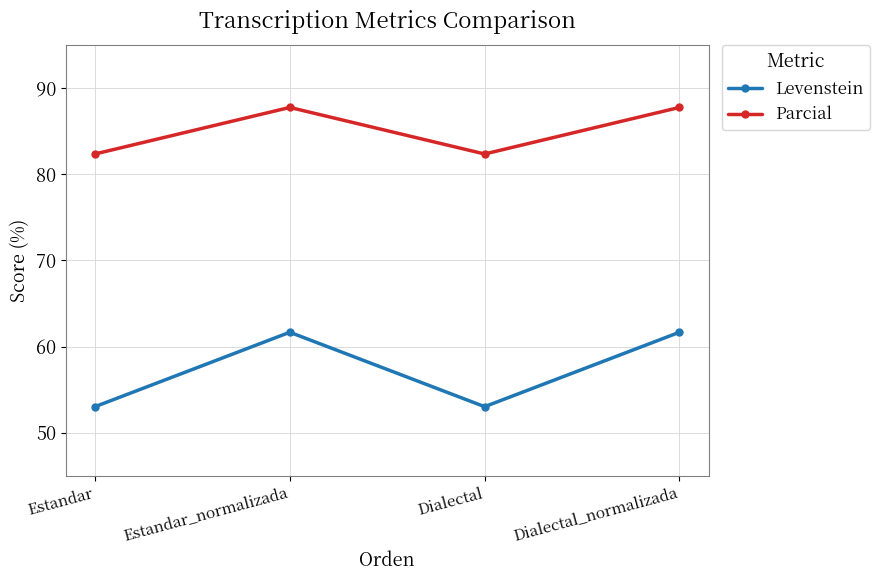

Is the value of Parcial at Estandar_normalizada greater than the value of Levenstein at Dialectal?

Yes